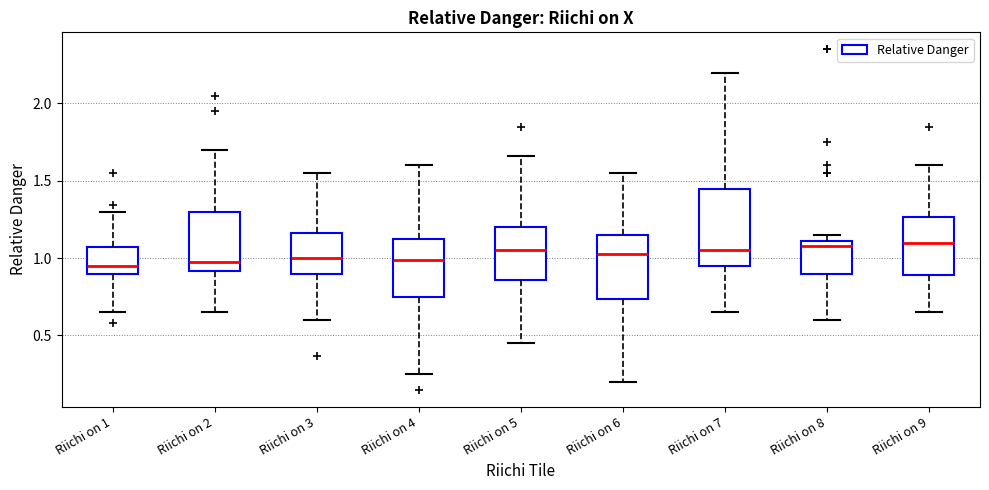

Where does the median line of the box for Riichi on 3 sit on the y-axis? The values are not printed on the chart, so give them approximately, as read against the axis.

1.00